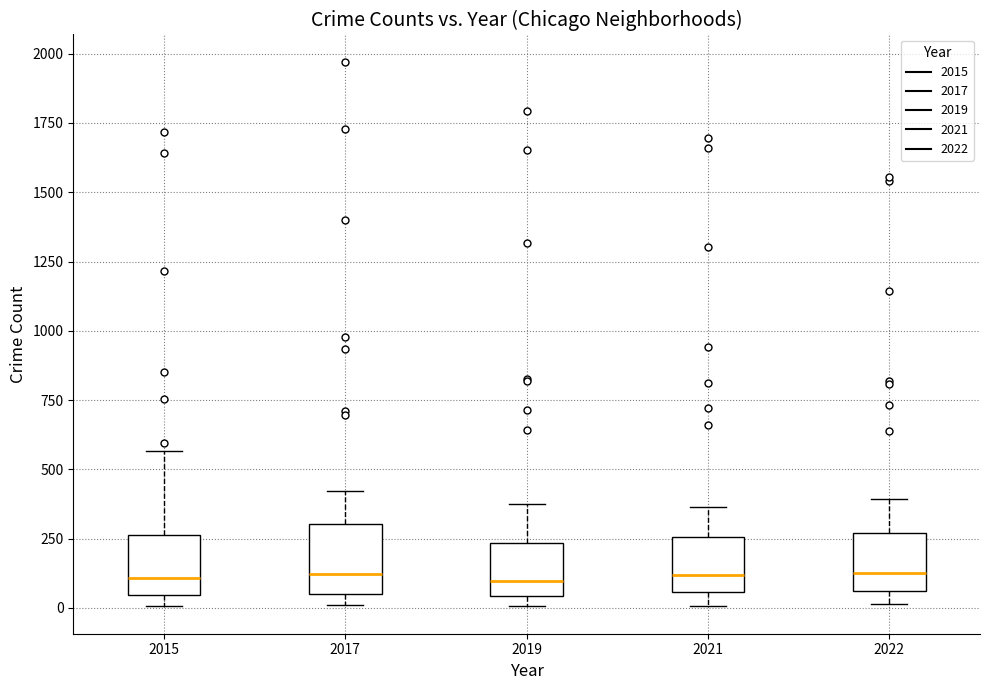

Reading left to right, transcribe this box plot: for each box, give where its median line is, the range the box spans, and where its two whiskers end, as read against the y-axis. The values are not printed on the chart, so give them approximately, as read against the axis.

2015: median 100, box 50 to 250, whiskers 0 to 550
2017: median 100, box 50 to 300, whiskers 0 to 400
2019: median 100, box 50 to 250, whiskers 0 to 400
2021: median 100, box 50 to 250, whiskers 0 to 350
2022: median 150, box 50 to 250, whiskers 0 to 400